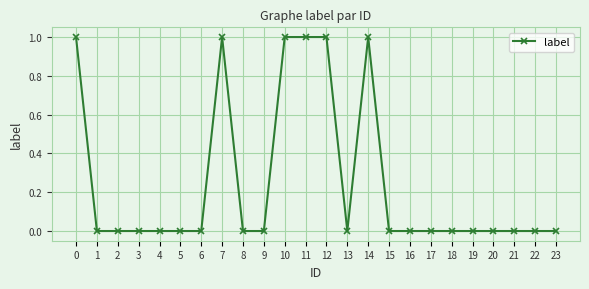

Count the values in the range 0 to 1.

24